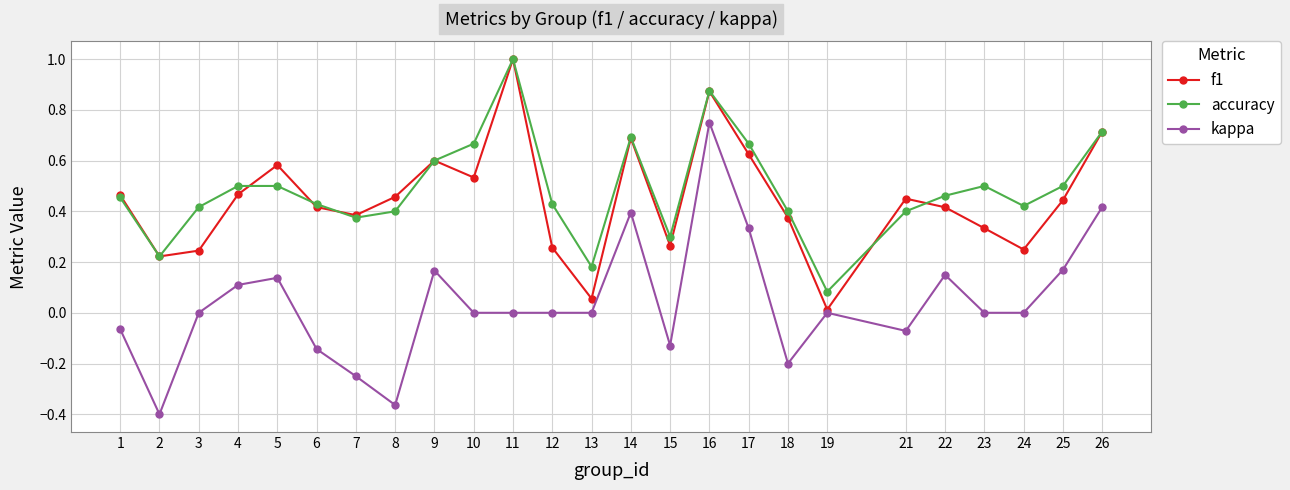

Count the number of categories in the chart.

25